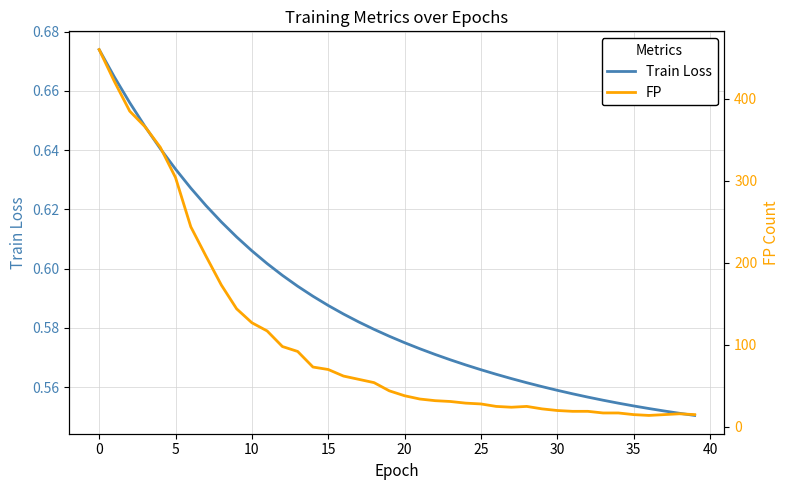

Where is Train Loss nearest to the value 0?

39